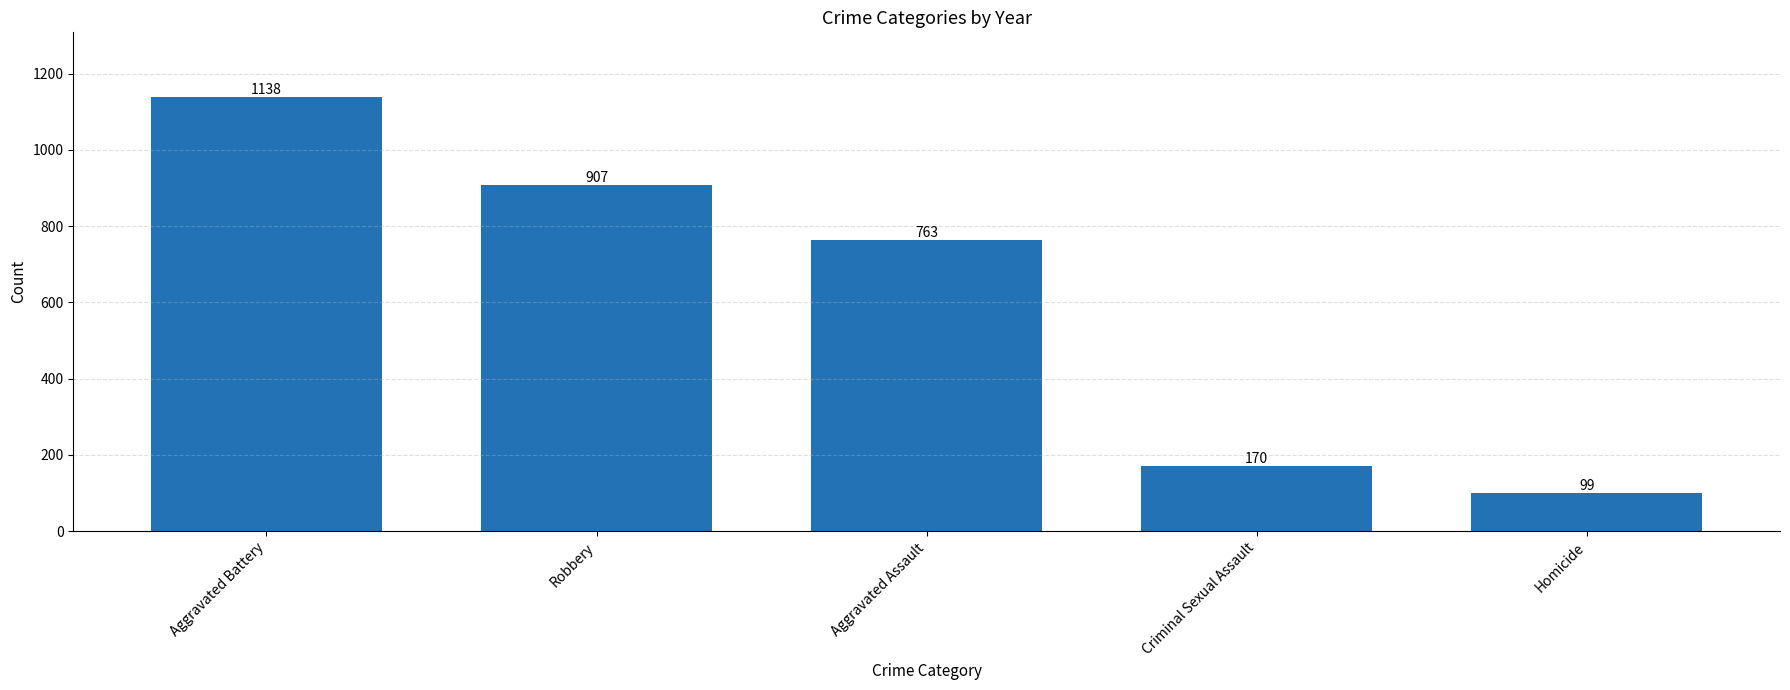

Reading left to right, list all the values displayed in this chart.

Aggravated Battery=1138	Robbery=907	Aggravated Assault=763	Criminal Sexual Assault=170	Homicide=99